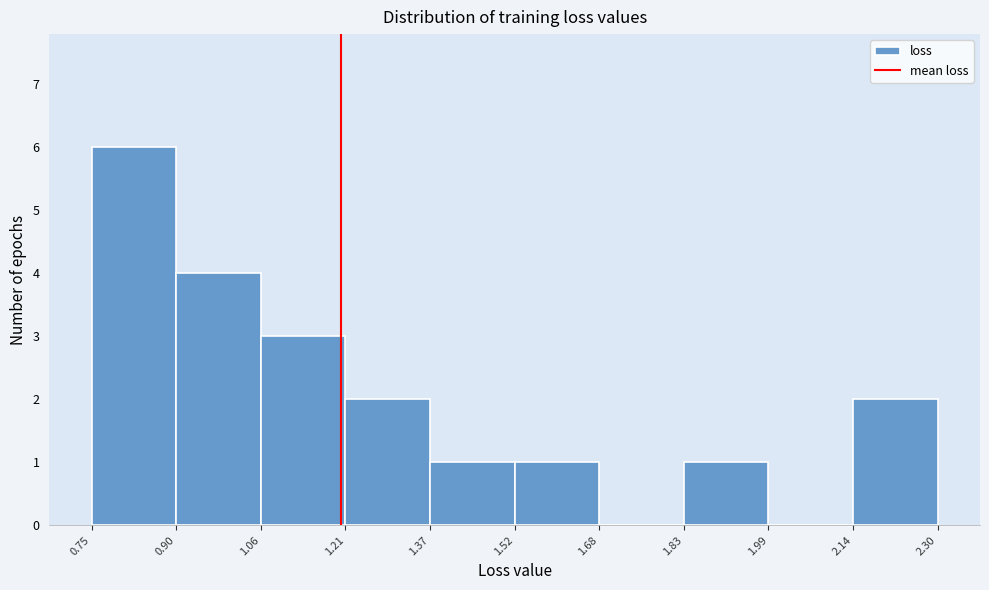

What is the height of the bar covering 0.90 to 1.06 on the x-axis? The values are not printed on the chart, so give them approximately, as read against the axis.

4